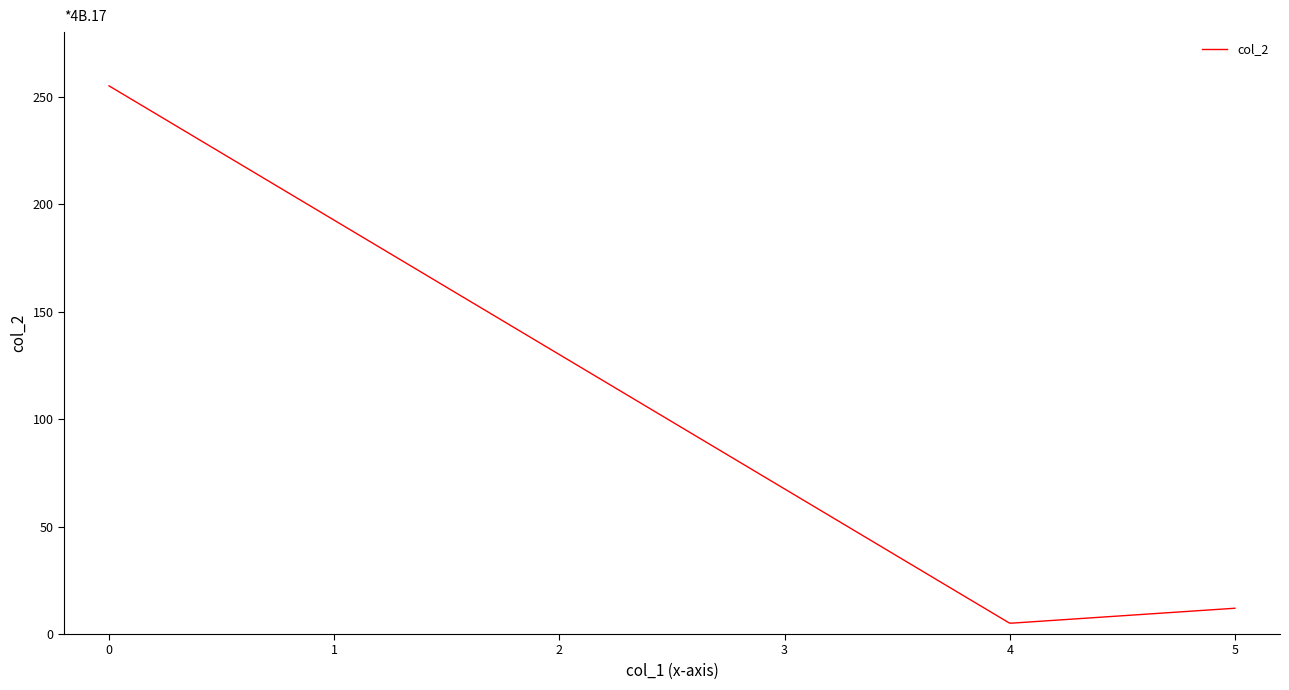

How many lines are shown in the chart?

1